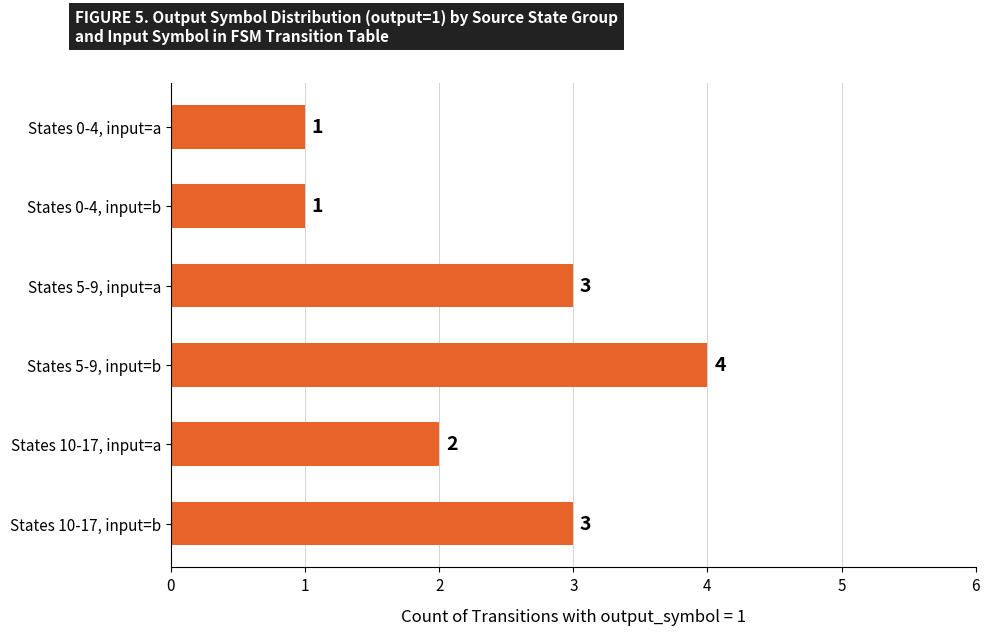

Which has a higher value, States 0-4, input=b or States 10-17, input=b?

States 10-17, input=b